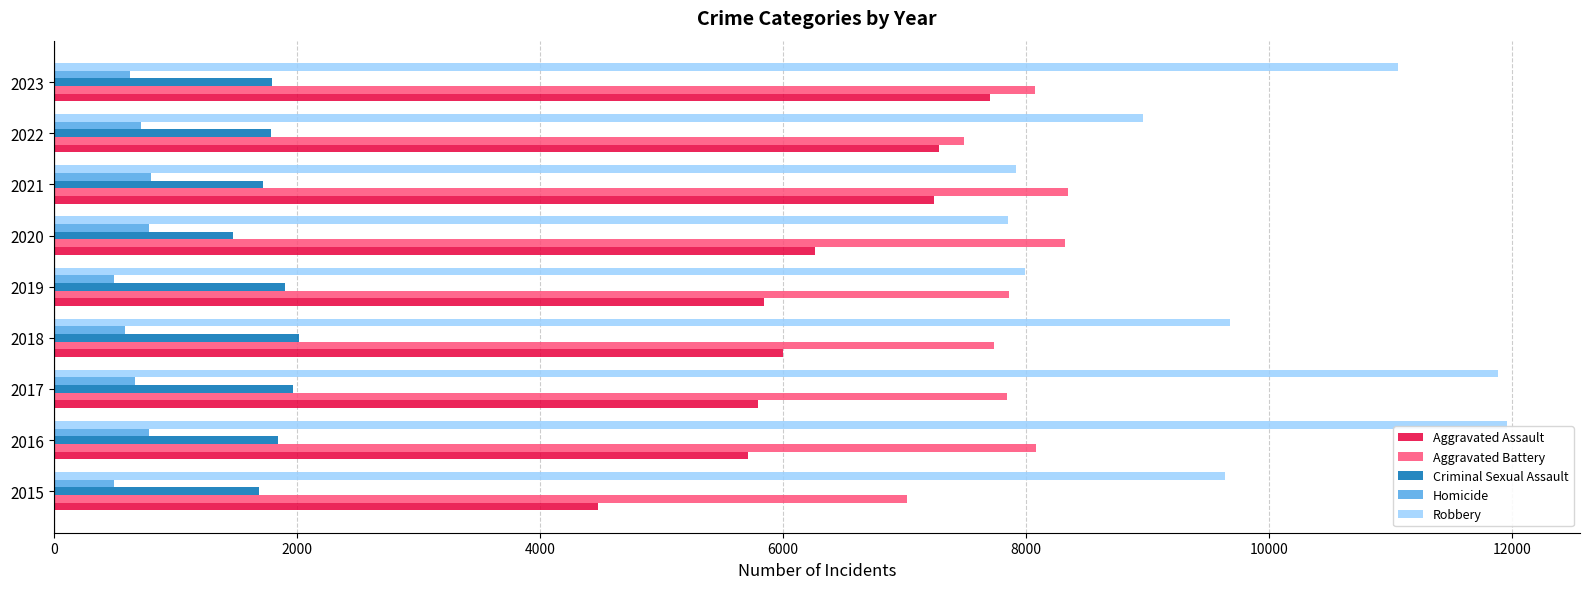

Which series has the largest range (max minus min)?

Robbery